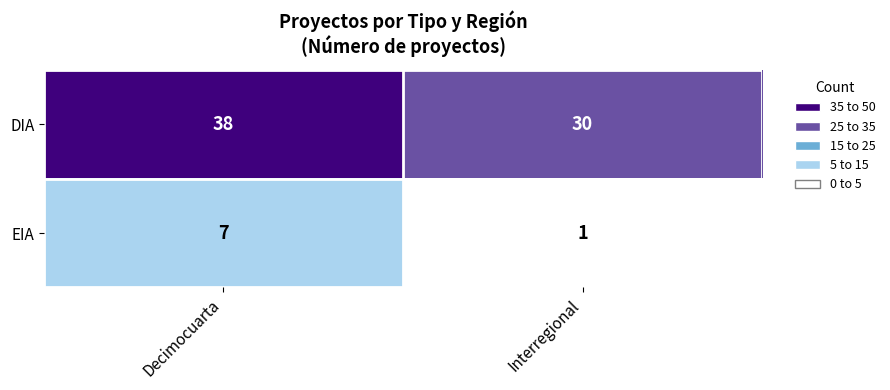

Is it true that DIA equals 30 at Interregional?

True